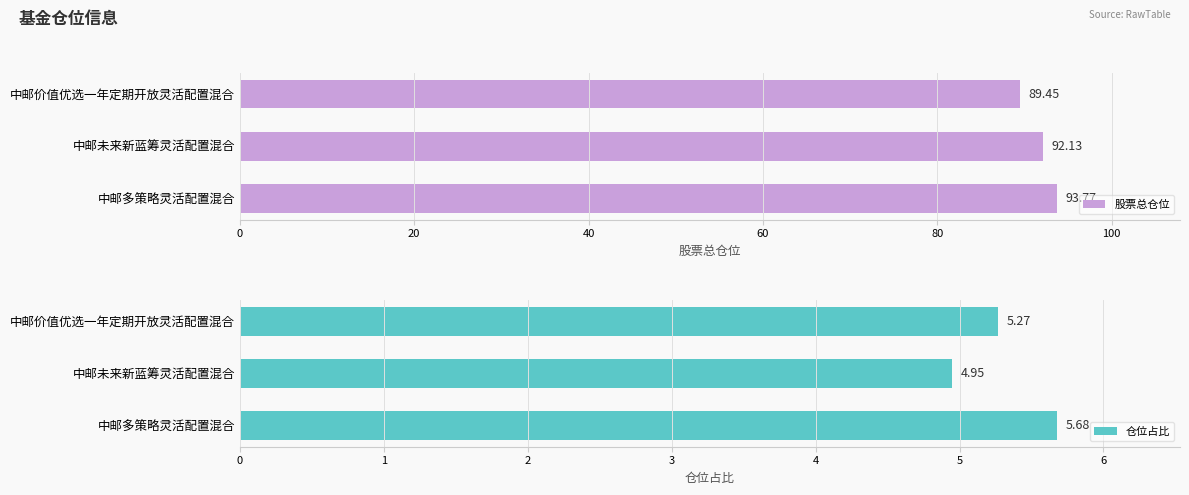

How many values in the 仓位占比 series are below 5?

1